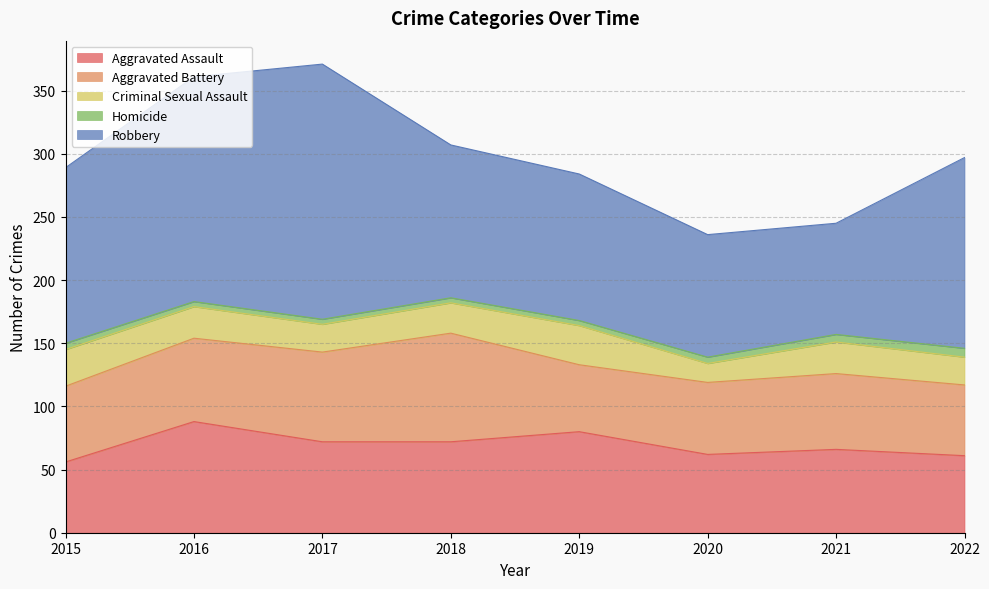

What are all the series names shown in the legend?

Aggravated Assault, Aggravated Battery, Criminal Sexual Assault, Homicide, Robbery